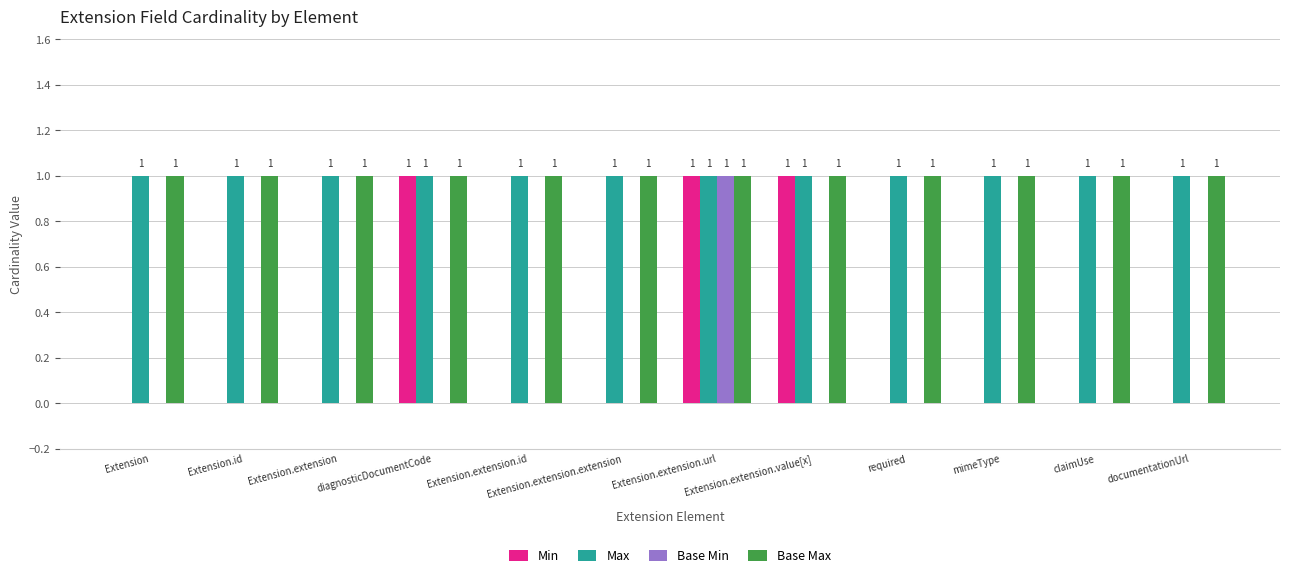

What is the sum of all Min values?

3